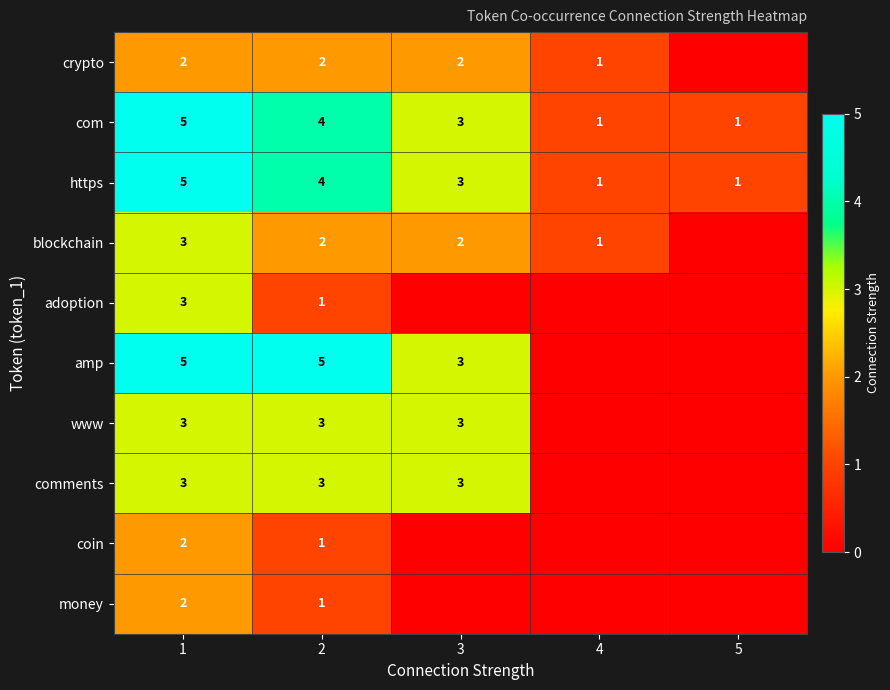

What is the total value across all series at 2?

26